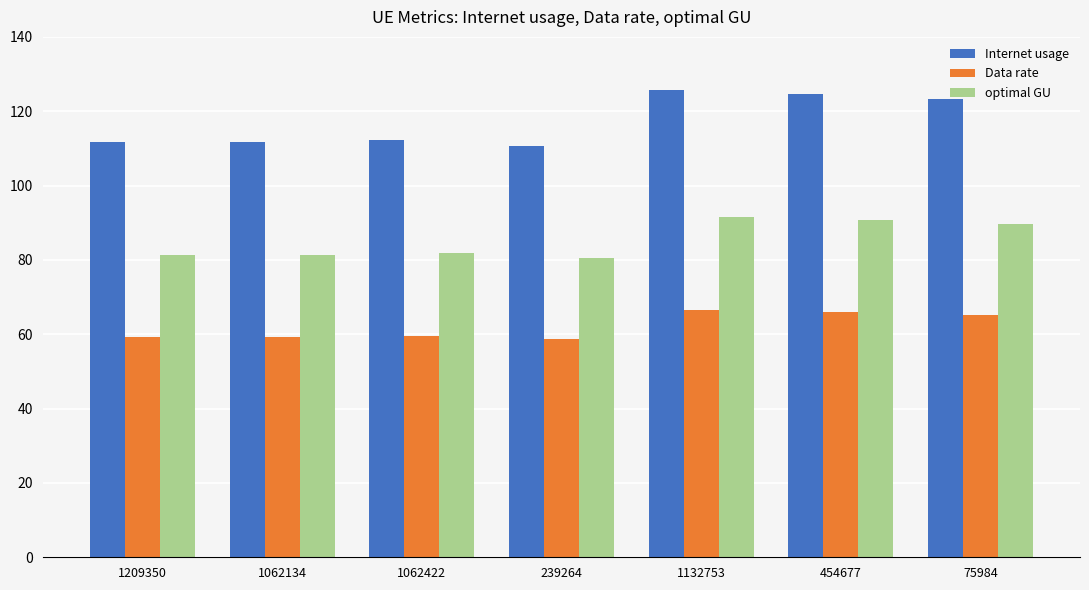

Which category has the highest value across all series?

1132753